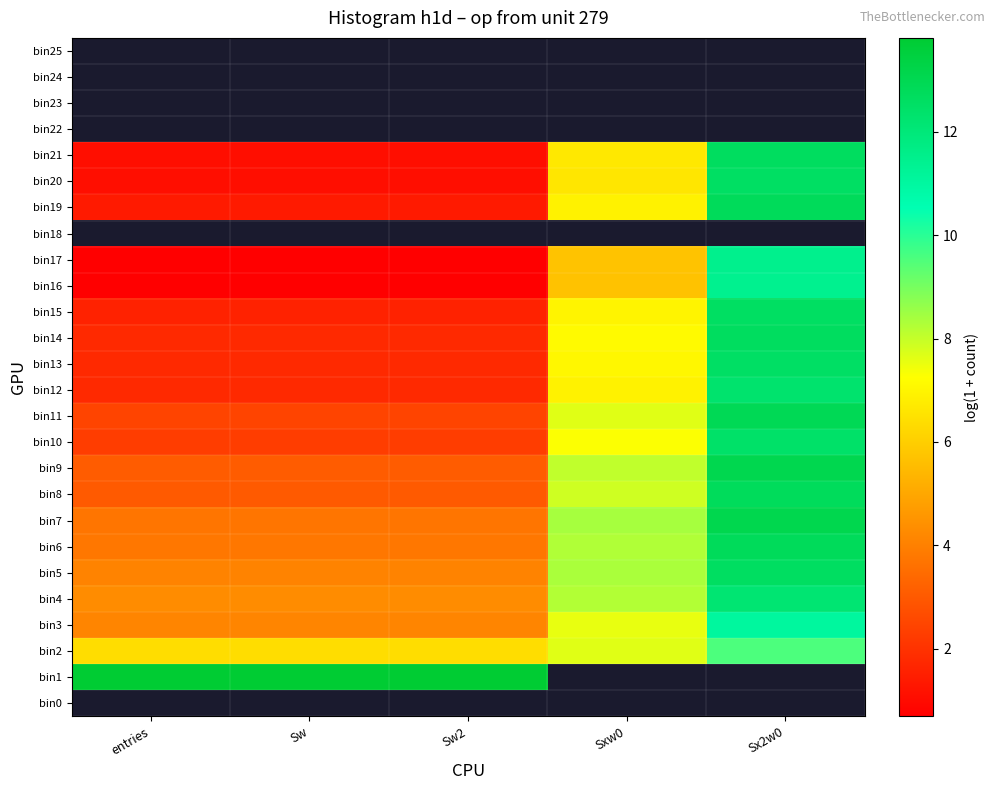

Which category has the lowest value across all series?

entries